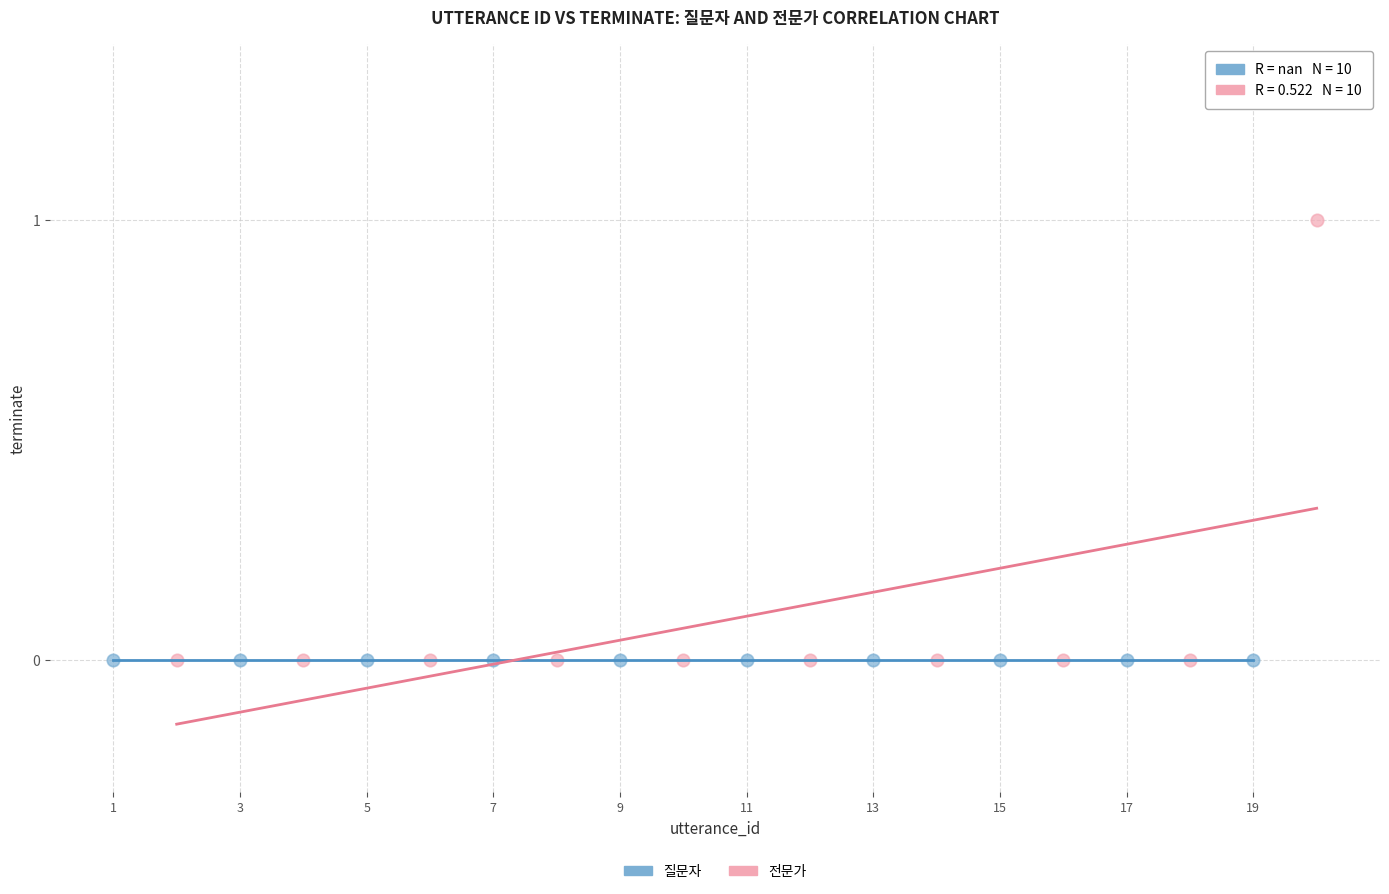

Which series reaches the maximum Y coordinate?

전문가